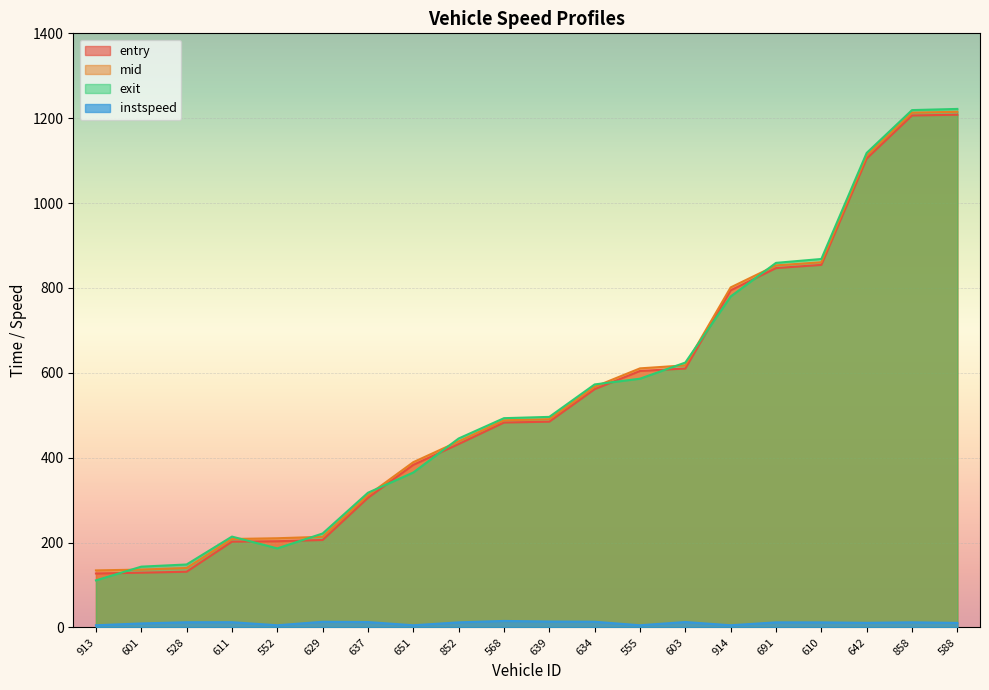

What is the total value across all series at 528?

431.6